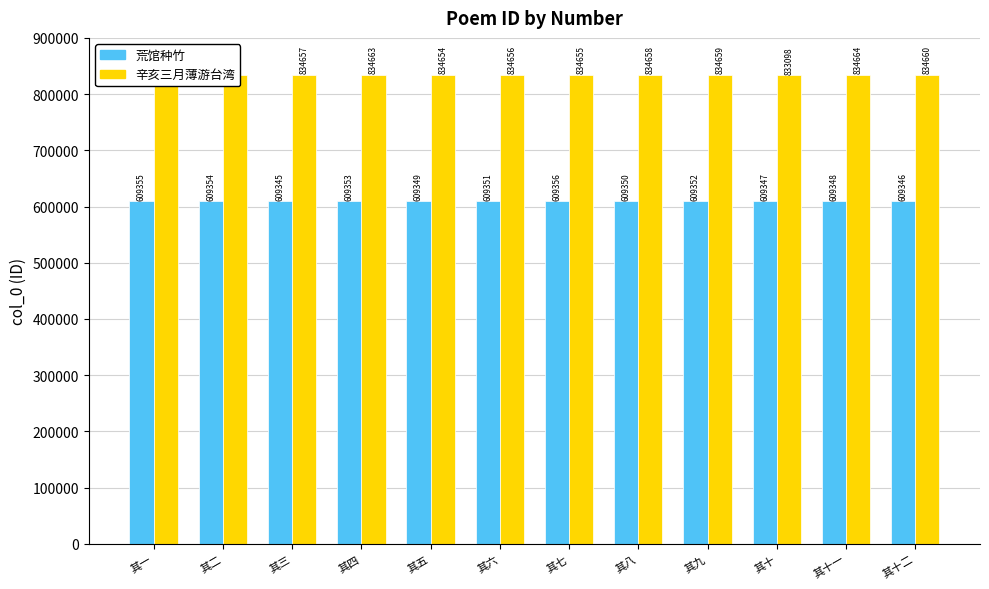

Is the value of 辛亥三月薄游台湾 at 其十二 greater than the value of 荒馆种竹 at 其四?

Yes